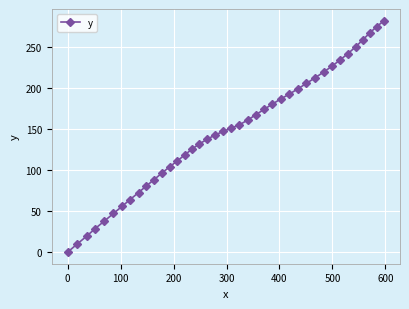

What is the difference between the maximum and minimum values?

282.5